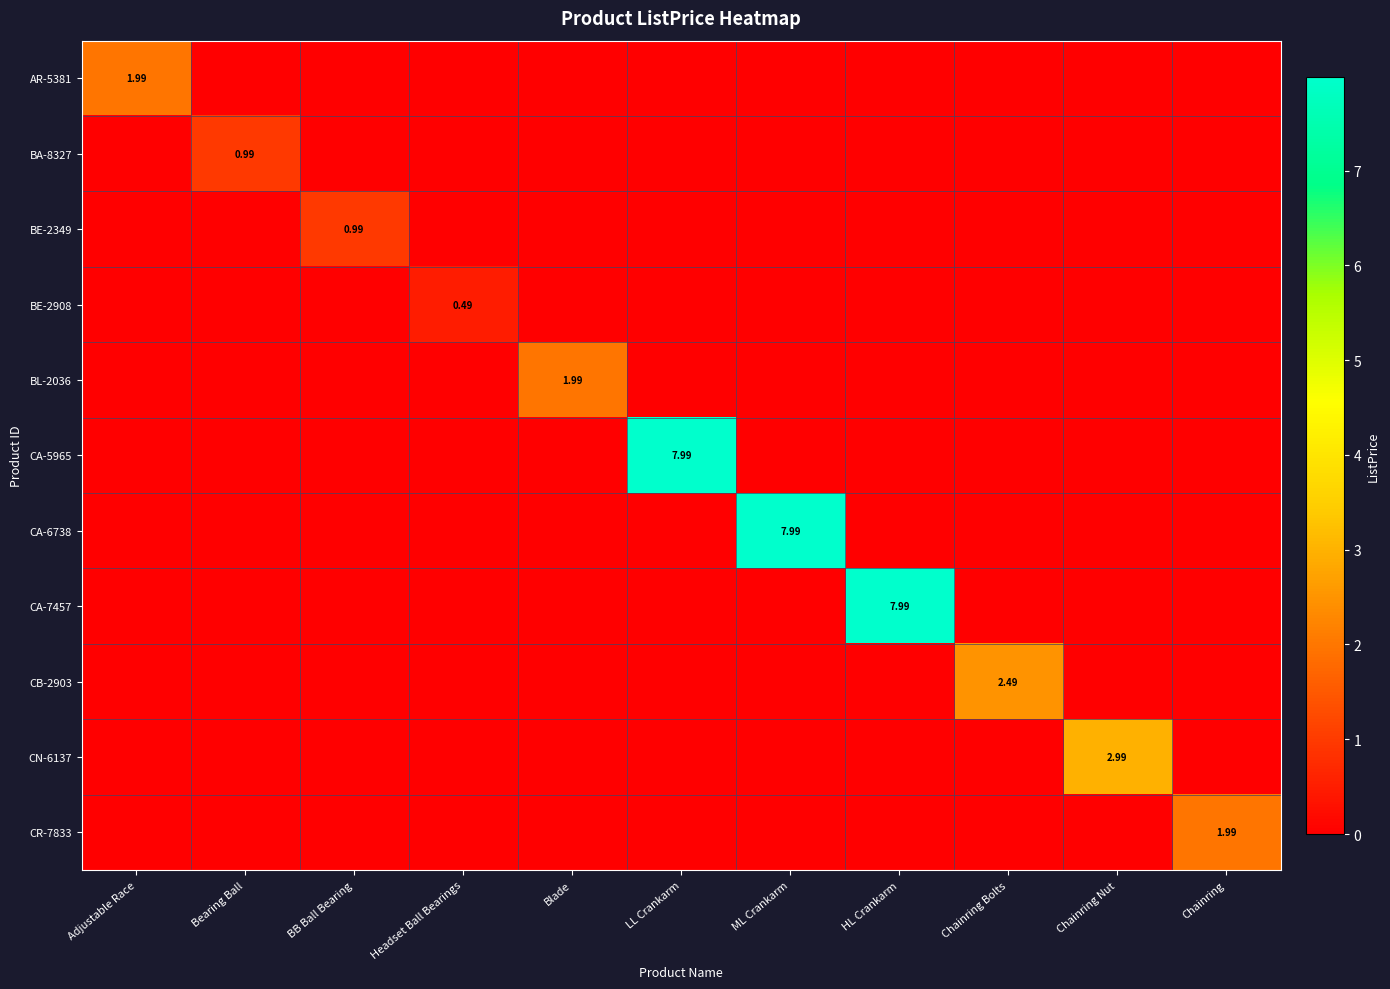

The value of BE-2349 at Chainring Bolts is 0.0. True or false?

True